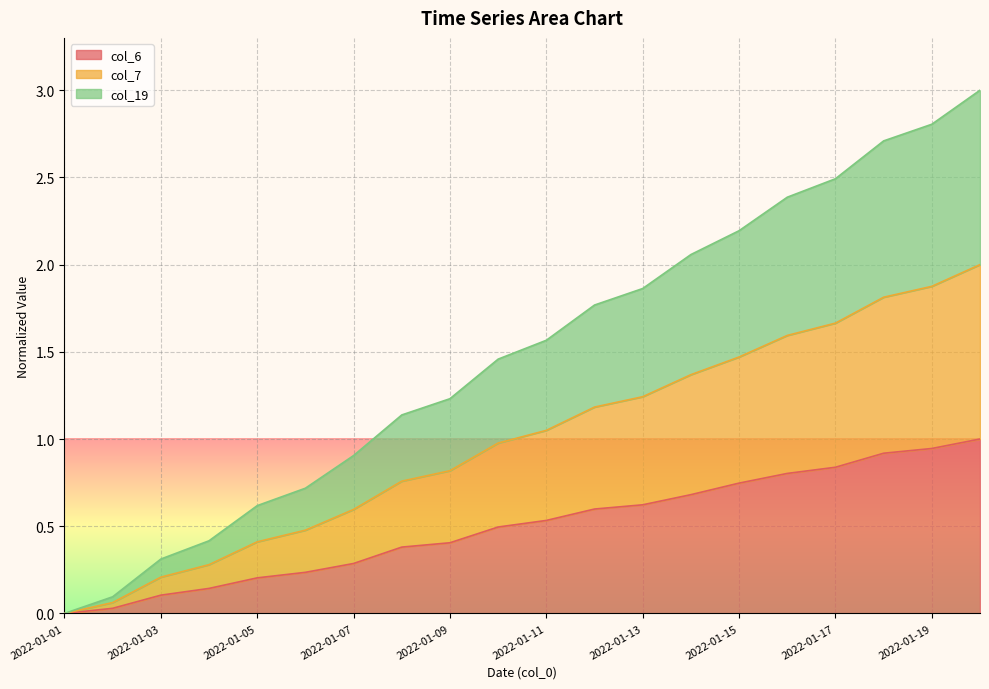

How many data points in col_6 are above 0?

19